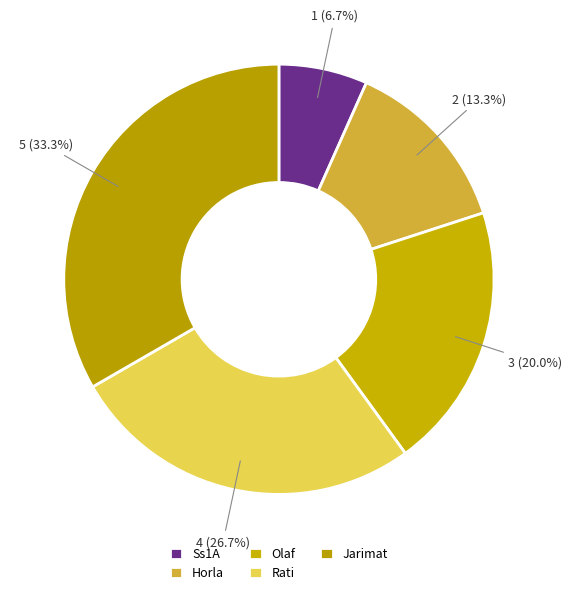

Between Jarimat and Olaf, which is larger?

Jarimat